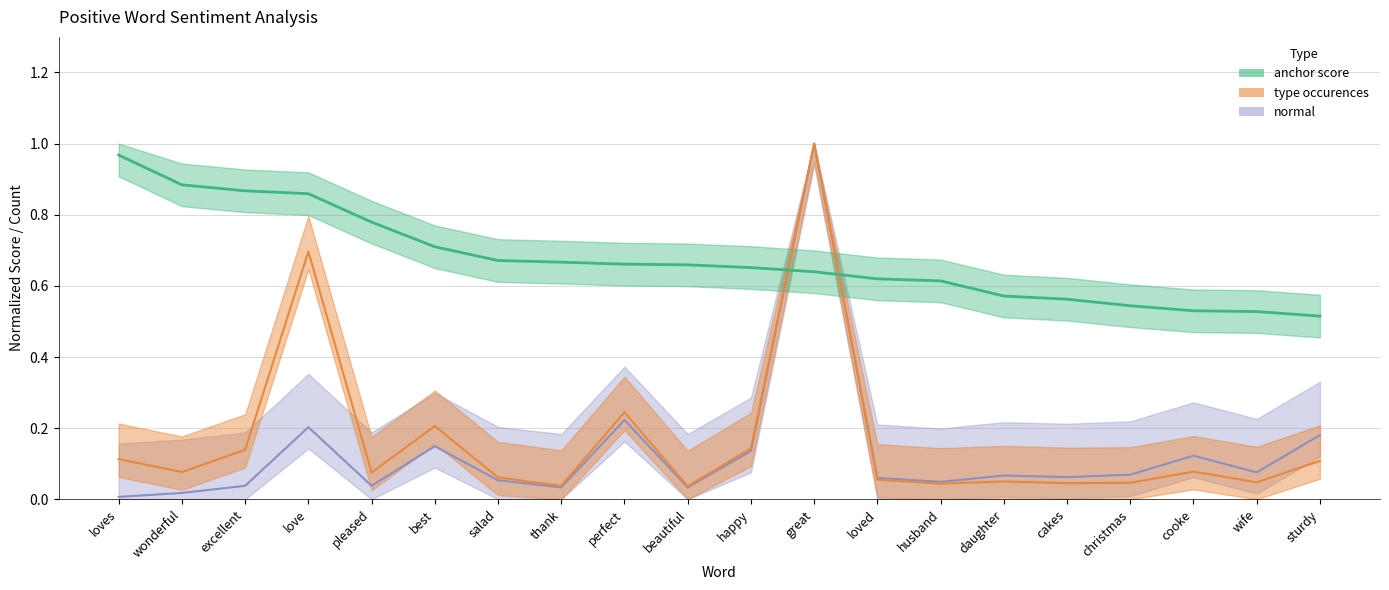

What value does the anchor score series have at best?

0.7